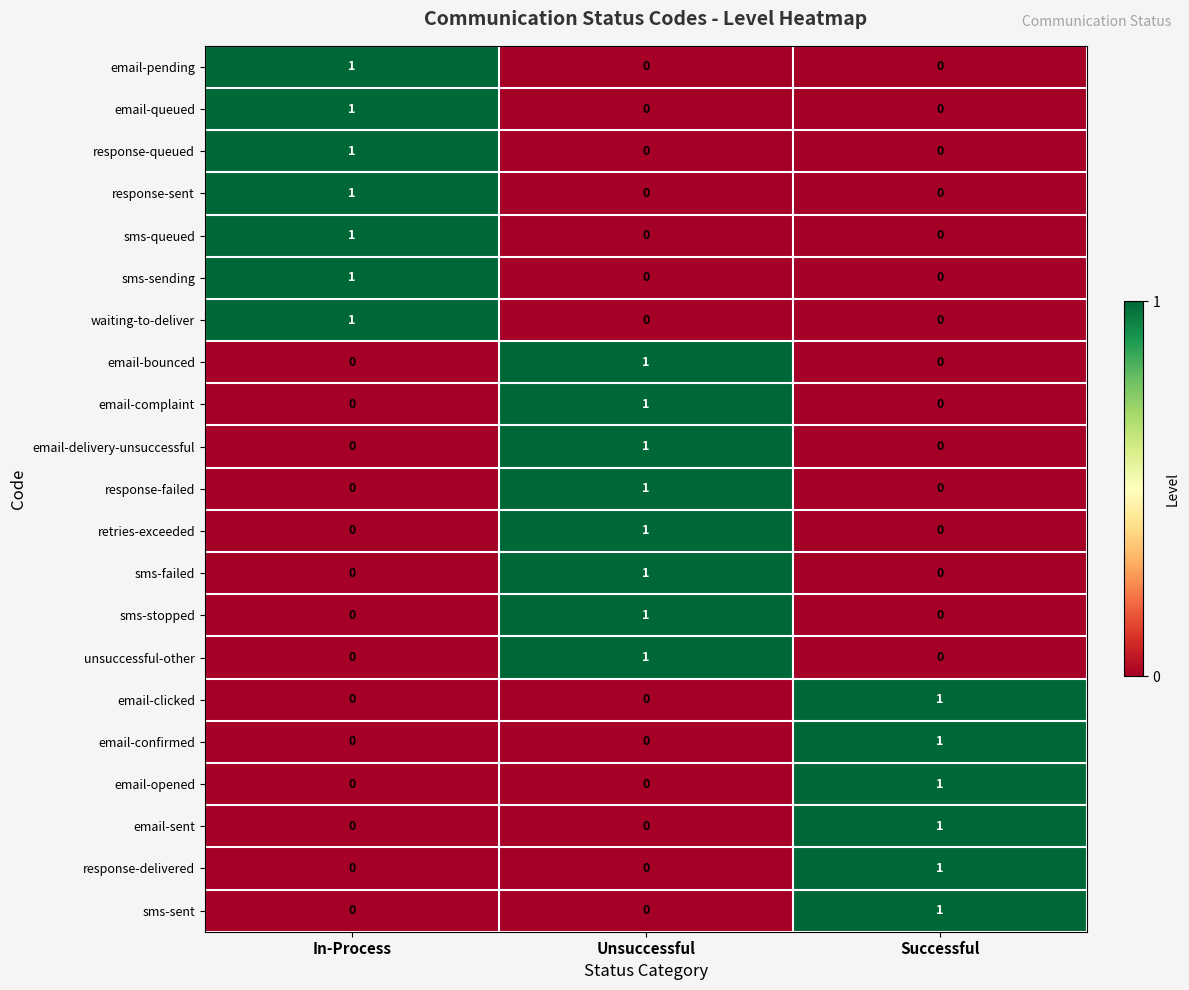

True or false: email-bounced has a value of 1 at In-Process.

False